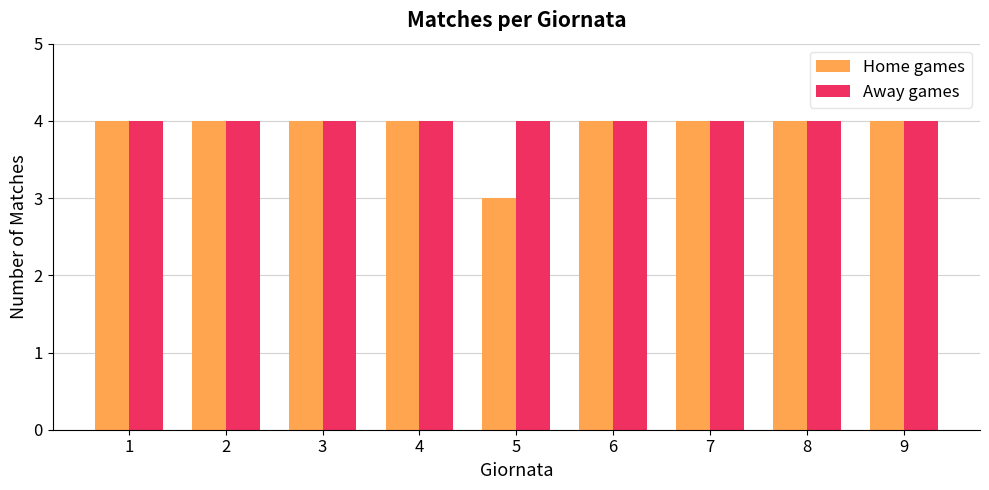

Are the bars horizontal?

No